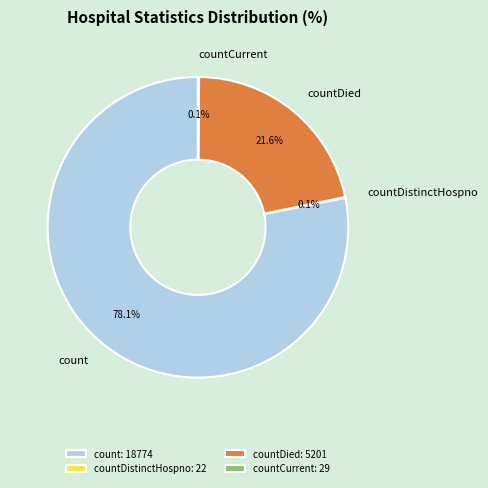

What percentage do count and countDied together represent?

99.8%